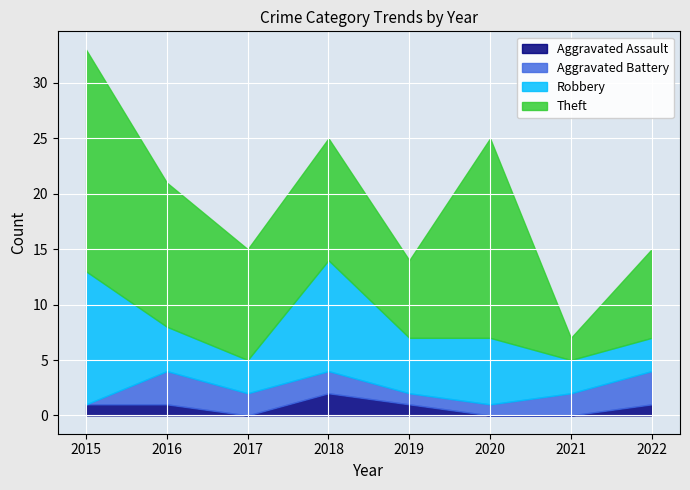

Where do Theft and Robbery first cross each other?

2020 and 2021